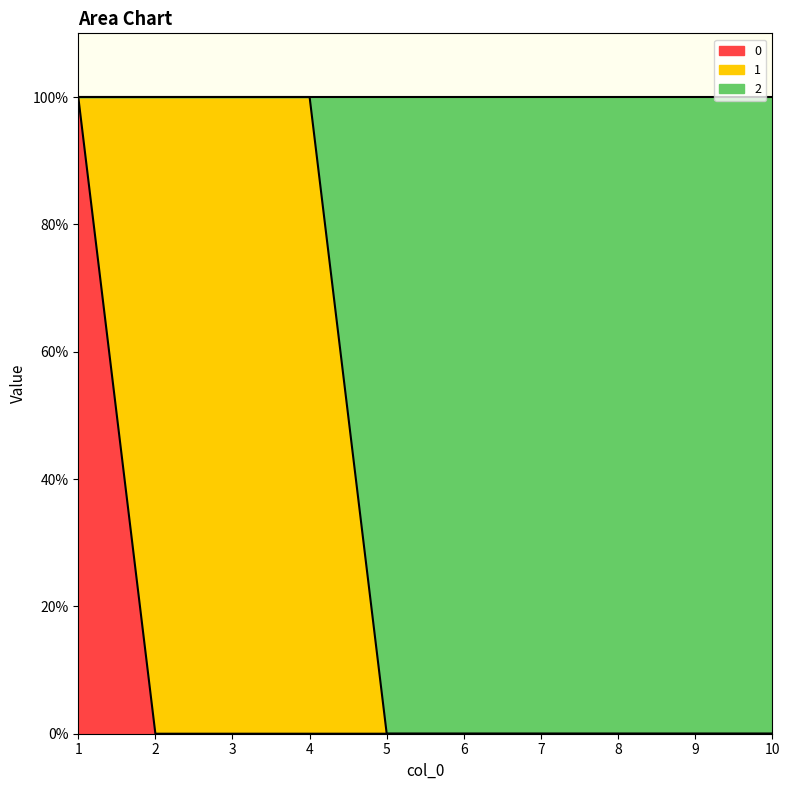

Where is 0 nearest to the value 0?

2